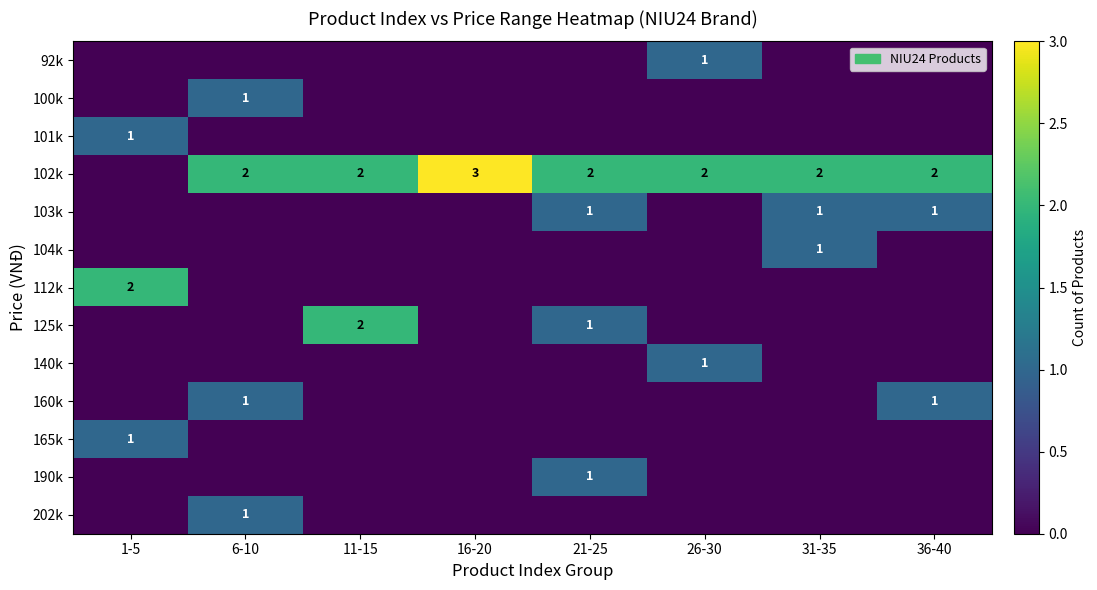

The value of 140k at 26-30 is 1. True or false?

True